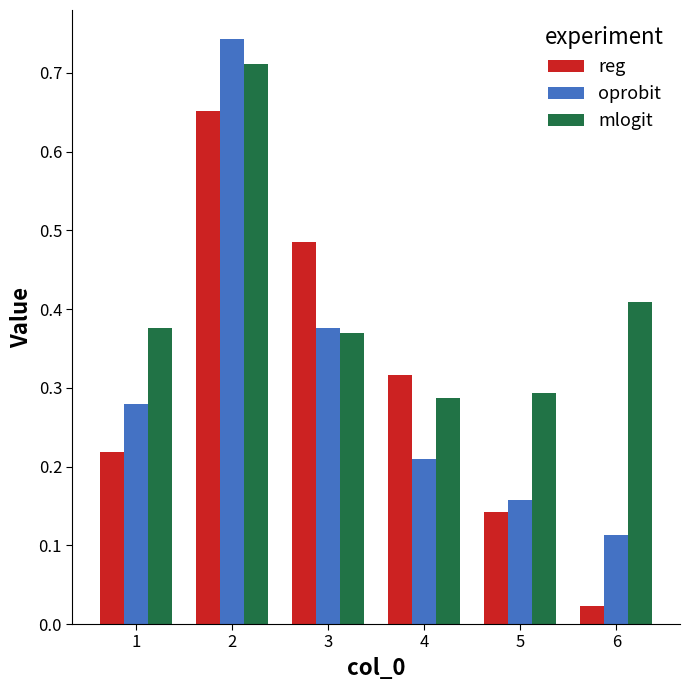

At which category does the chart reach its minimum across all series?

6